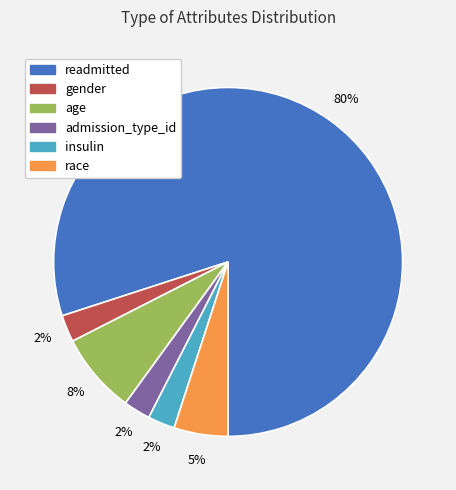

True or false: insulin accounts for 2% of the total.

True